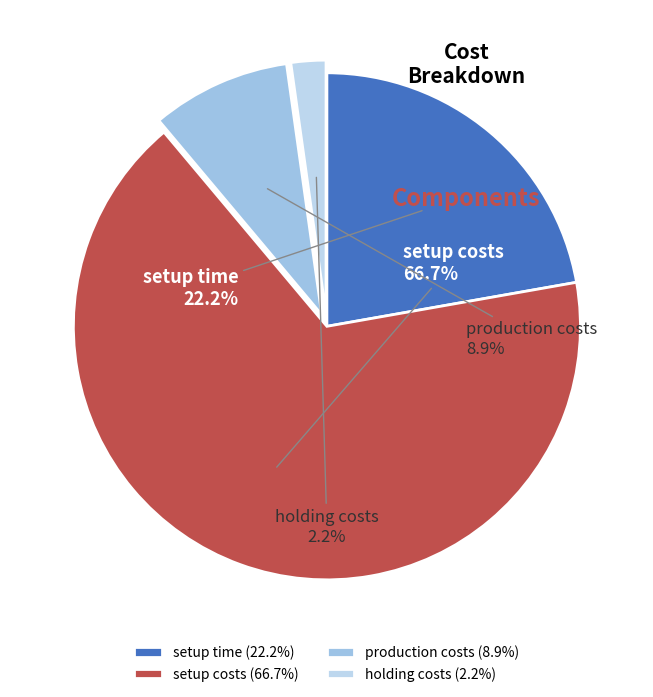

How many segments does this pie chart have?

4